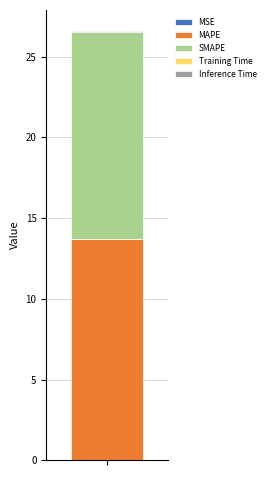

Are the bars horizontal?

No